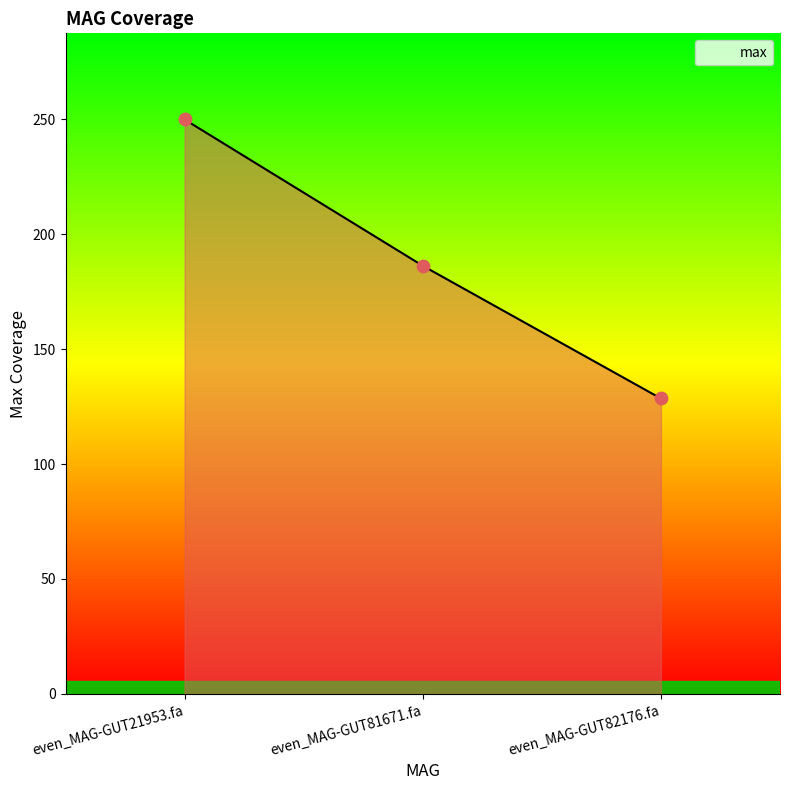

What is the change in value from even_MAG-GUT21953.fa to even_MAG-GUT81671.fa?

-63.6